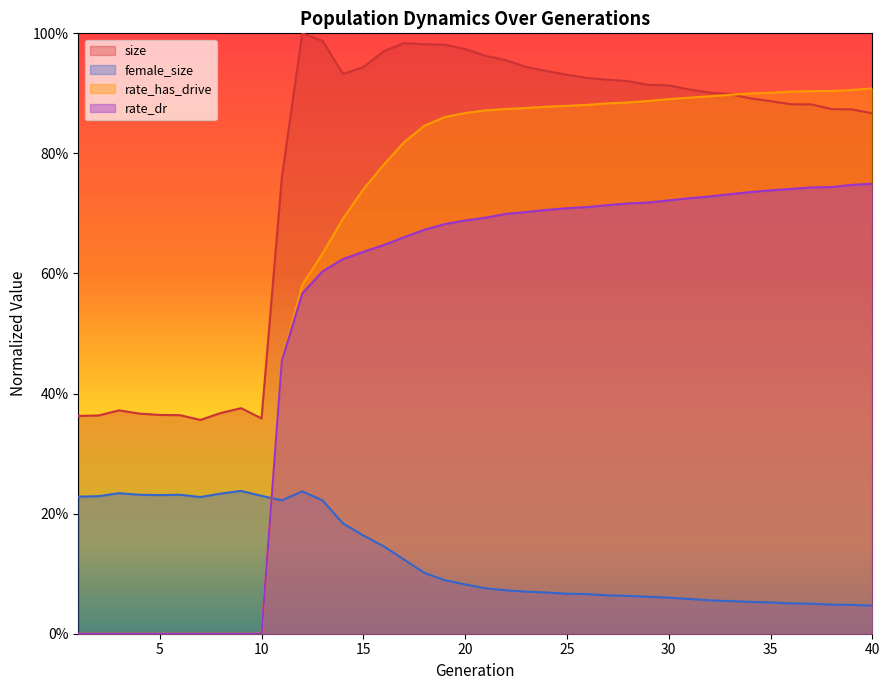

What are all the series names shown in the legend?

size, female_size, rate_has_drive, rate_dr